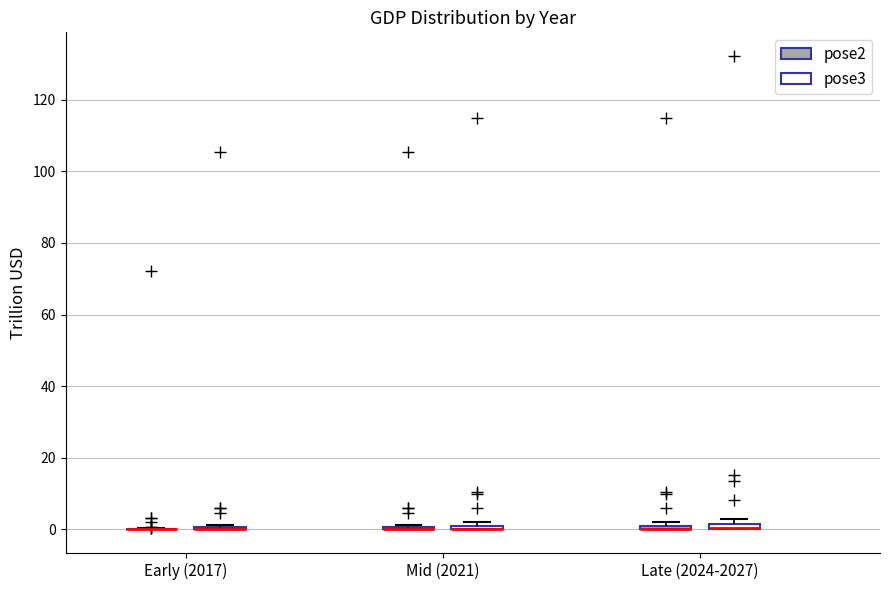

Where is the upper edge of the box for Mid (2021) (pose3) on the y-axis? The values are not printed on the chart, so give them approximately, as read against the axis.

2